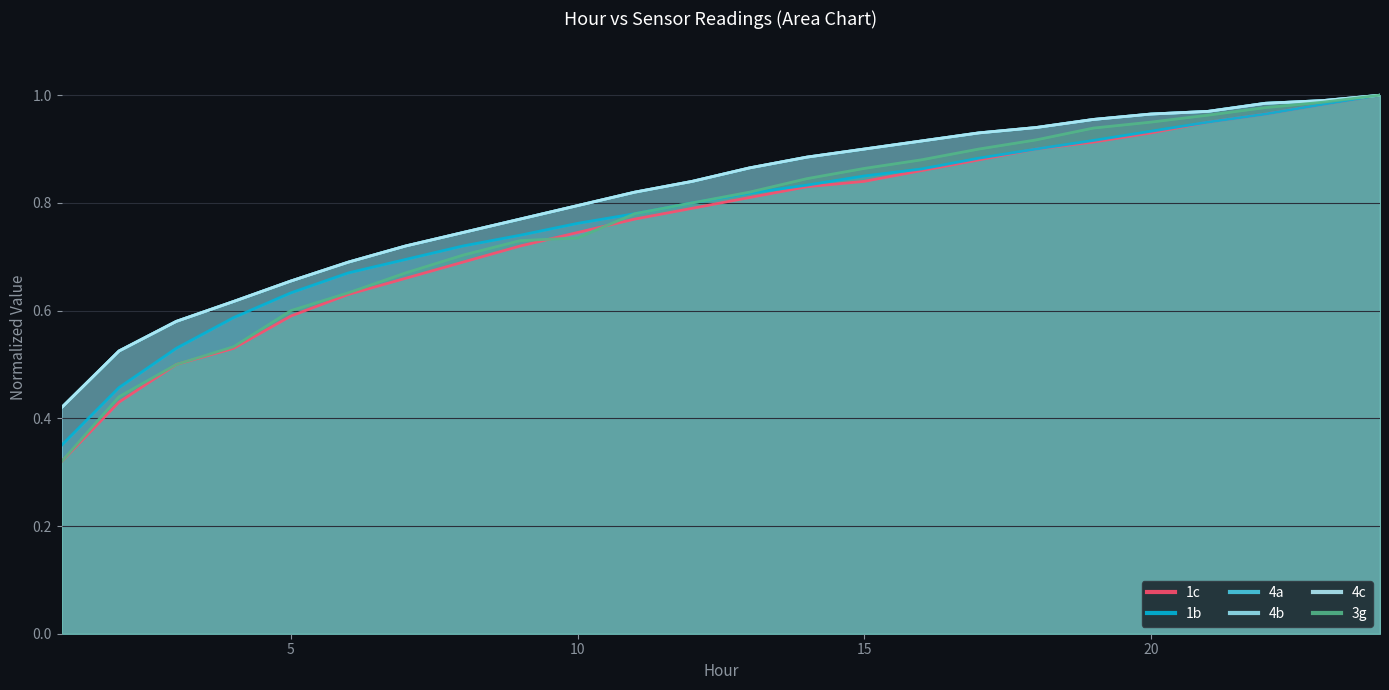

What is the value of the 3g point at the 17th from the left?

0.9